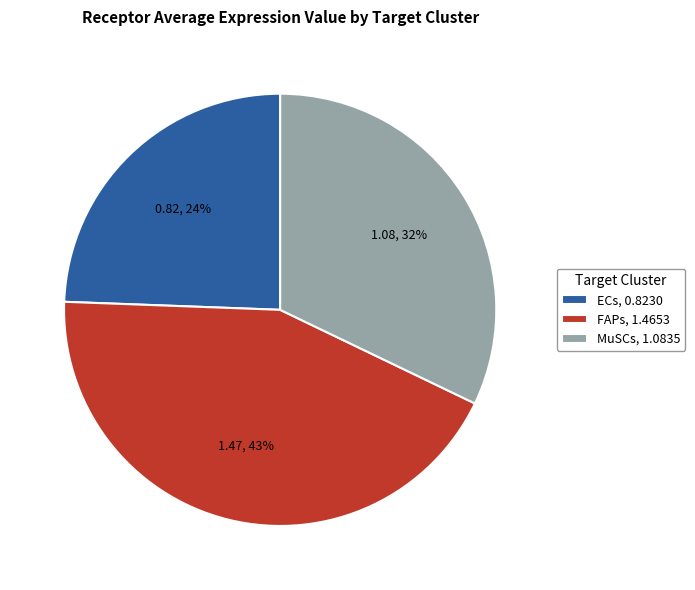

What percentage is the ECs slice, to the nearest percent?

24%